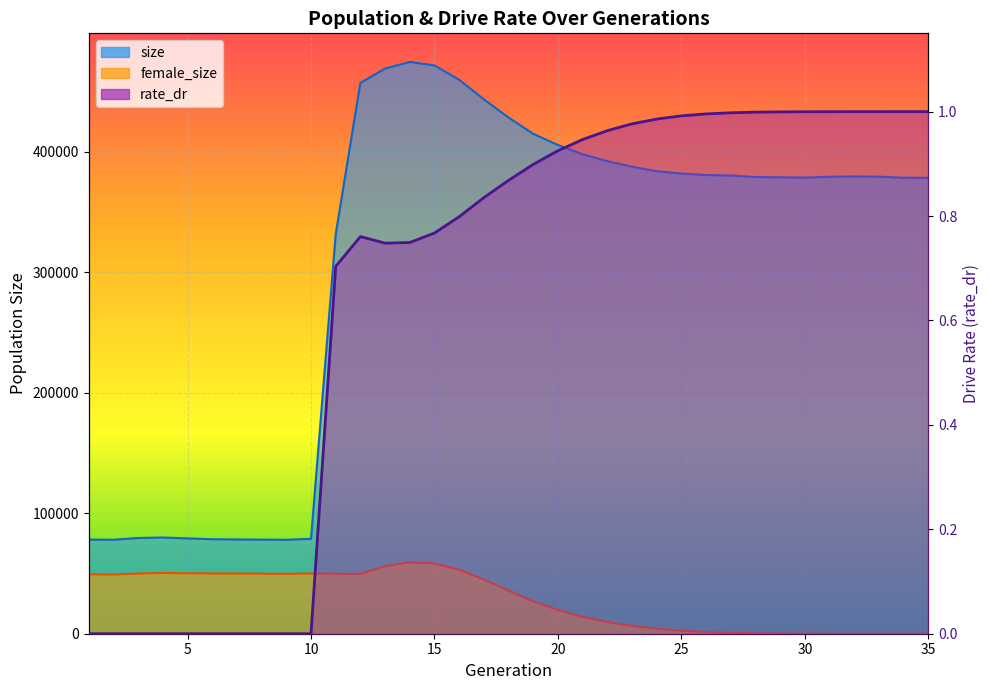

Where is rate_dr nearest to the value 0?

1